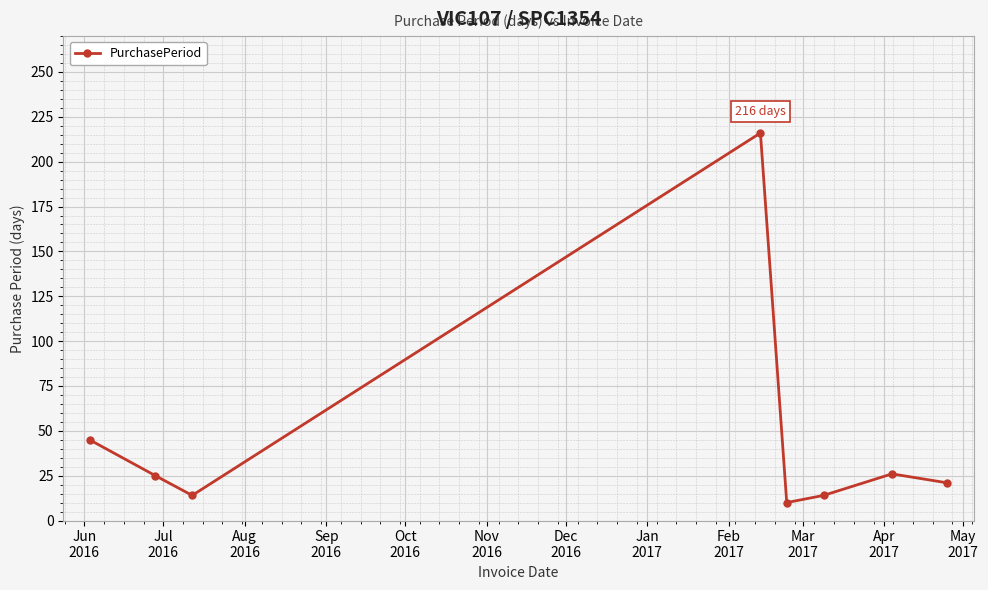

What is the sum of all values?

371